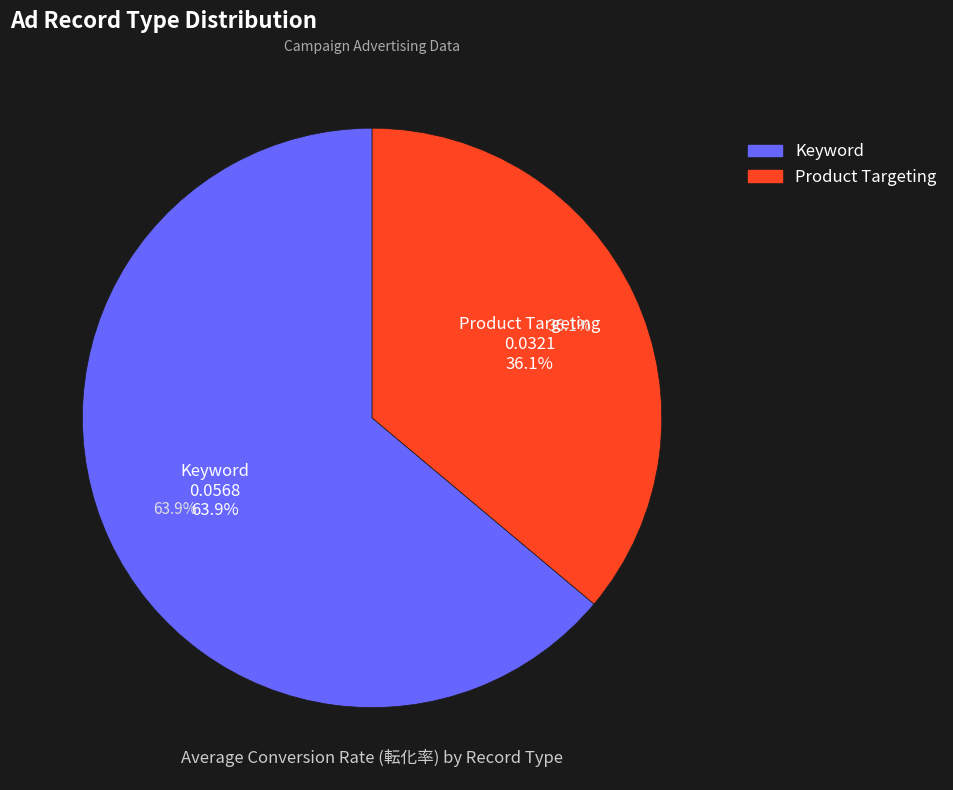

What percentage do Keyword and Product Targeting together represent?

100.0%